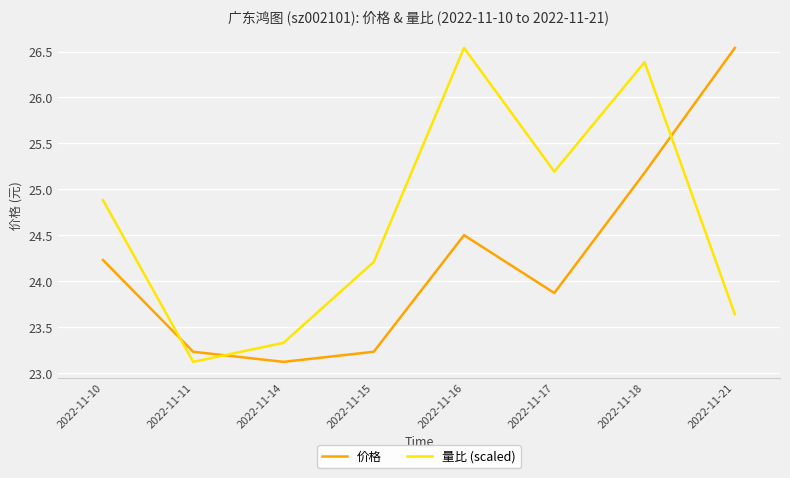

How many distinct data groups are displayed?

2